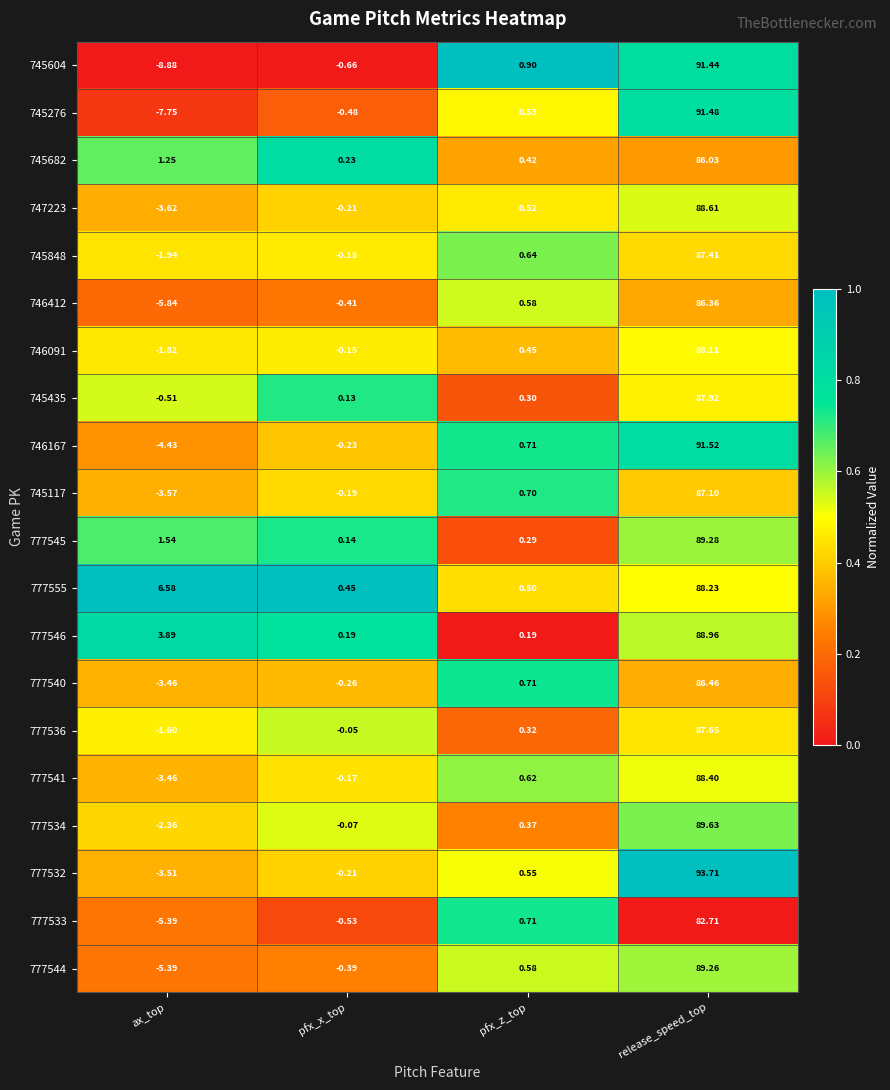

At which label does 746167 reach its peak?

release_speed_top